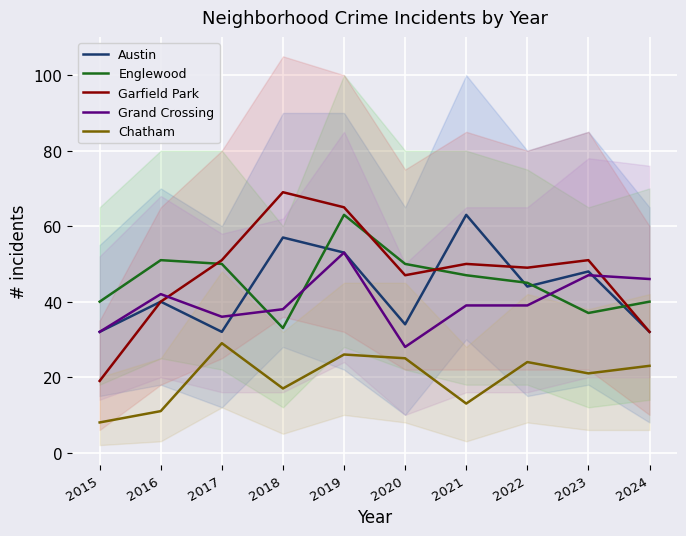

Reading right to left, extract all data points from this chart.

Austin: 32	48	44	63	34	53	57	32	40	32
Englewood: 40	37	45	47	50	63	33	50	51	40
Garfield Park: 32	51	49	50	47	65	69	51	40	19
Grand Crossing: 46	47	39	39	28	53	38	36	42	32
Chatham: 23	21	24	13	25	26	17	29	11	8